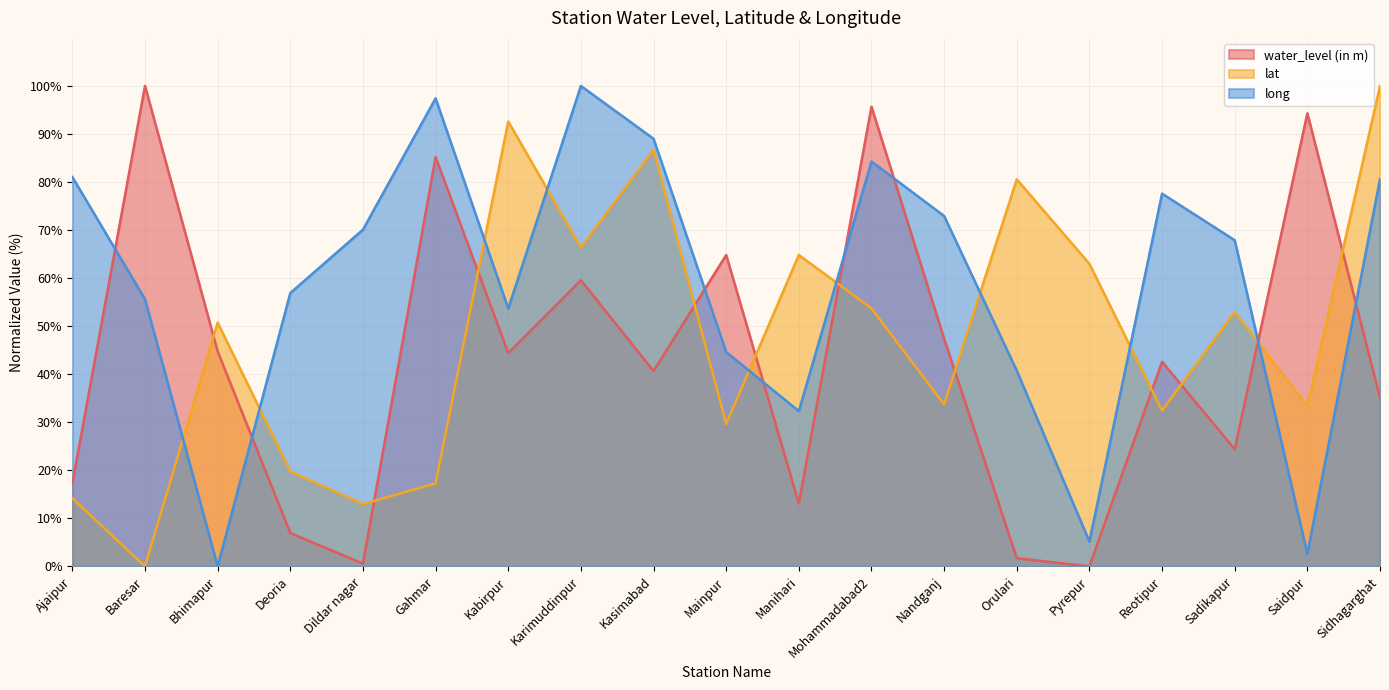

Which series has the largest total across all categories?

long